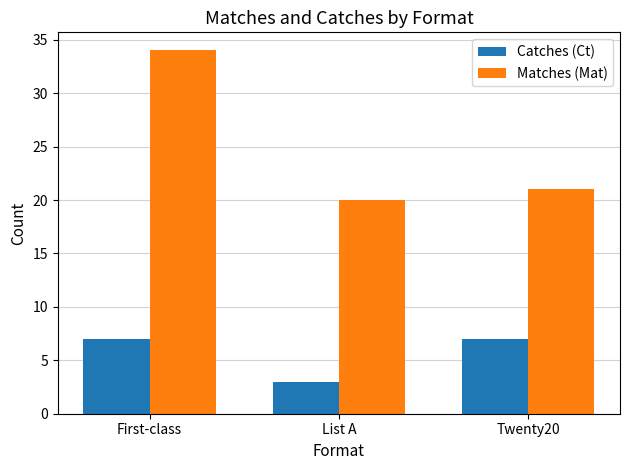

How many bars are there in each group?

2